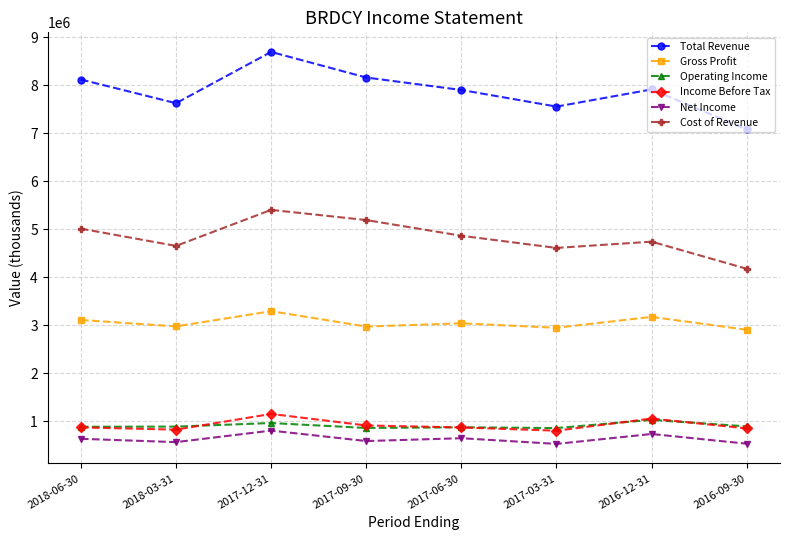

The value of Gross Profit at 2016-09-30 is 1335235. True or false?

False